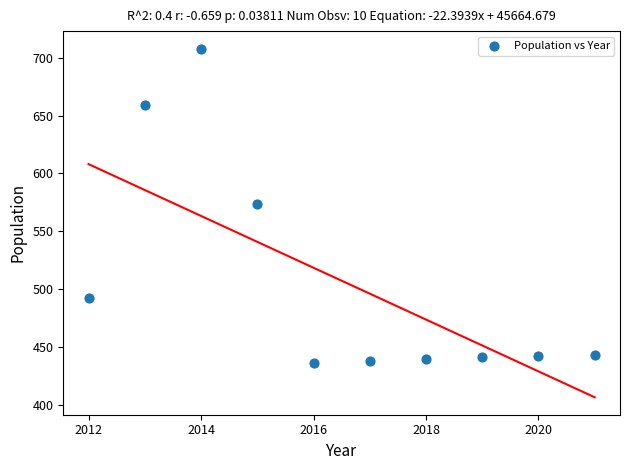

What is the average Y value?

507